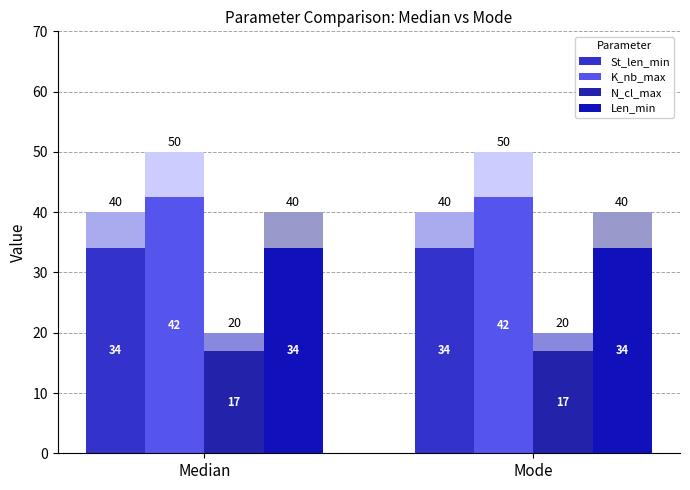

Does the chart contain any negative values?

No